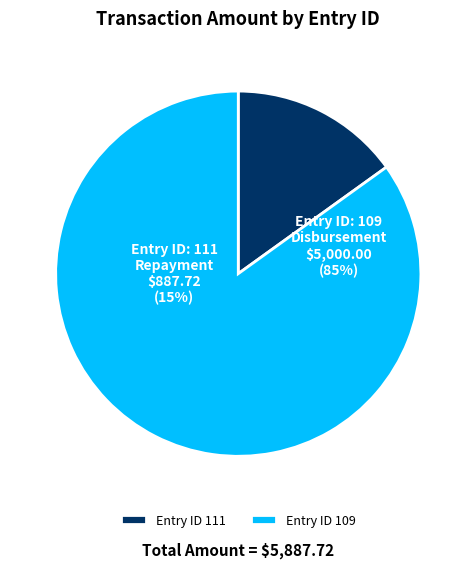

How many slices are in this pie chart?

2